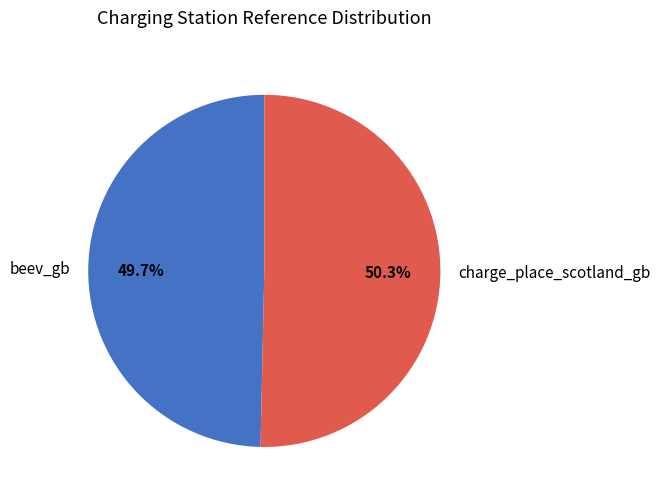

How many slices are in this pie chart?

2